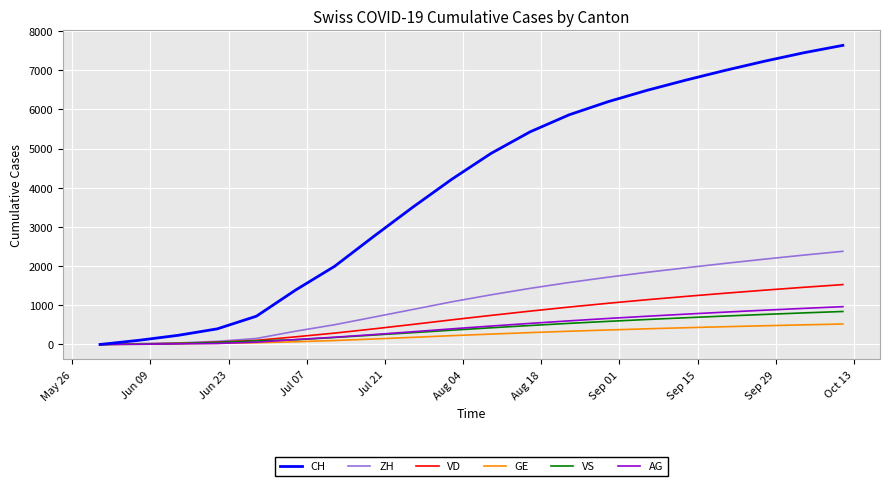

Which series has the widest spread of values?

CH